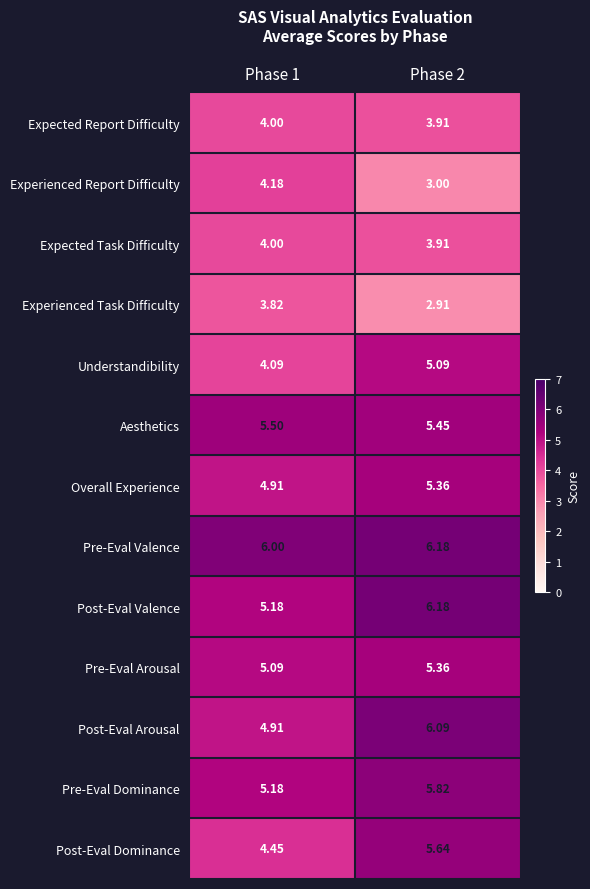

Which series changed the most between Phase 1 and Phase 2?

Post-Eval Dominance